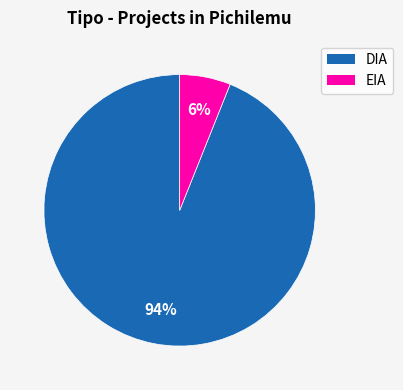

What is the majority slice?

DIA